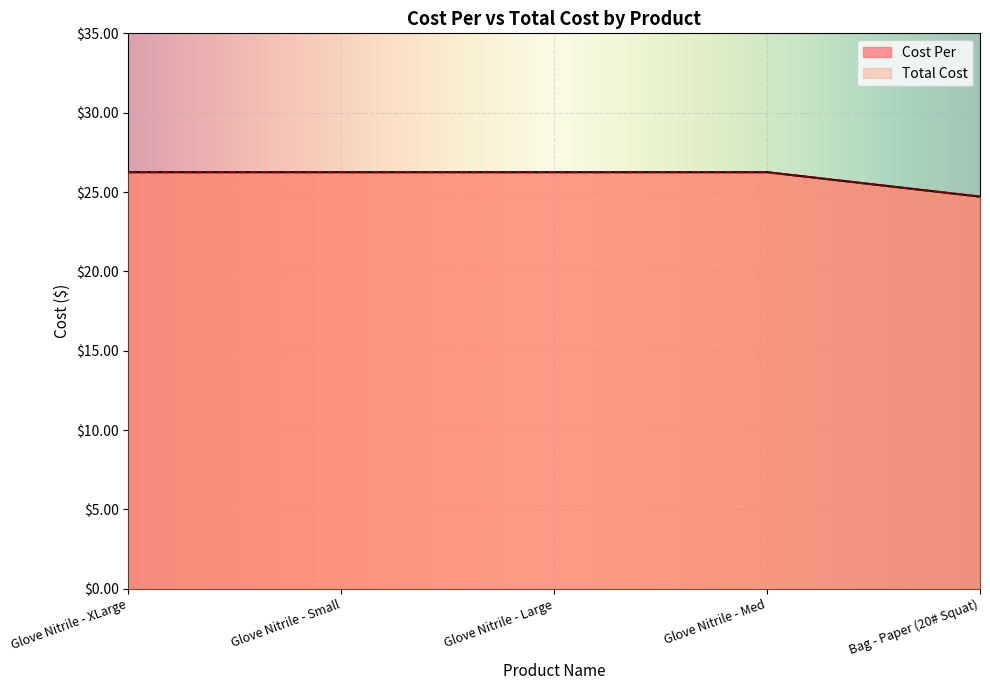

At which category does the chart reach its minimum across all series?

Bag - Paper (20# Squat)